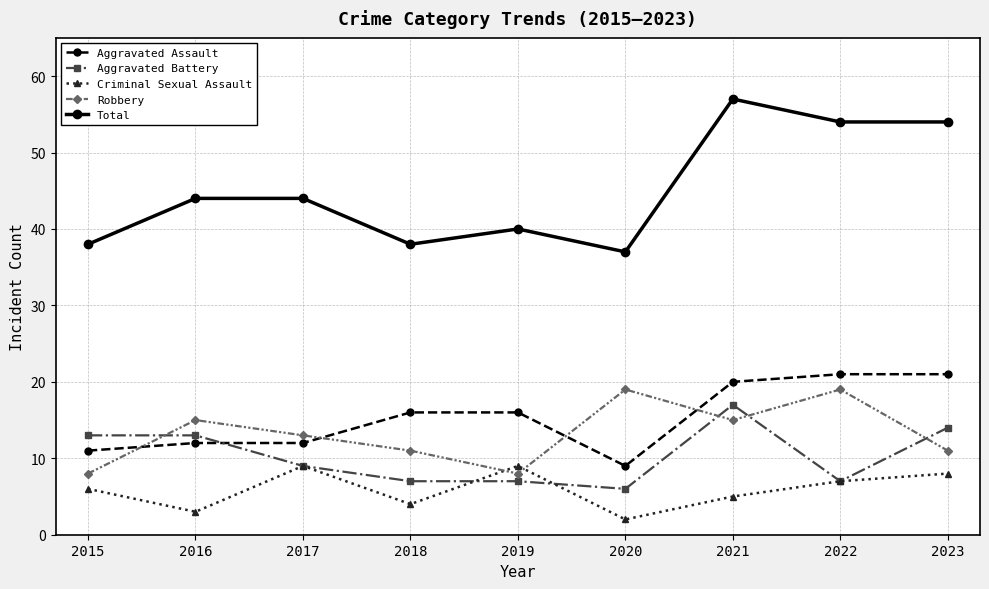

How many data points in Robbery are less than 13?

4